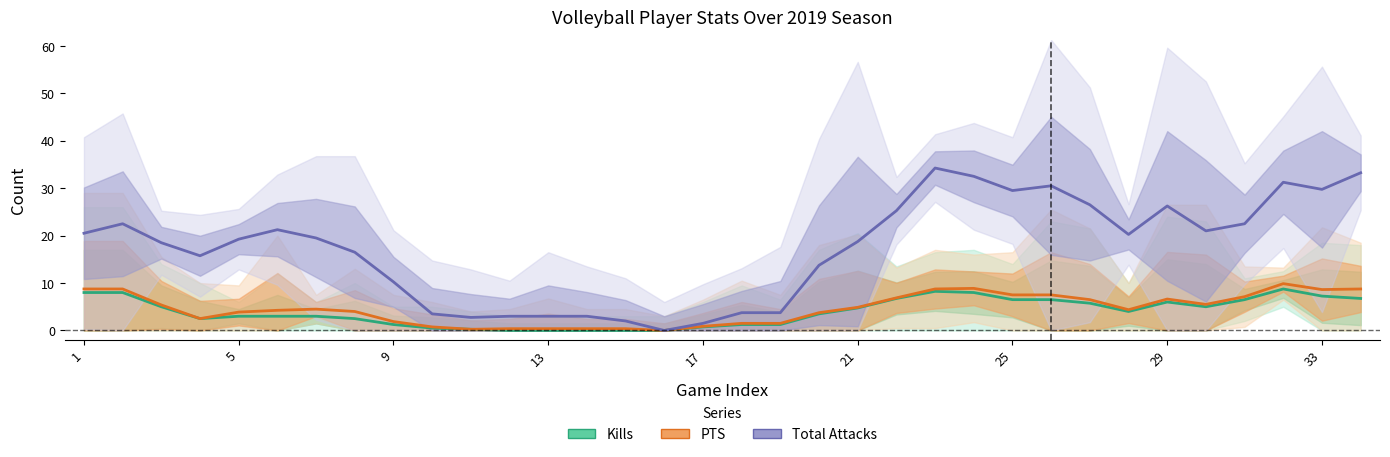

The PTS (smoothed) series shows 15.7 at 33. True or false?

False